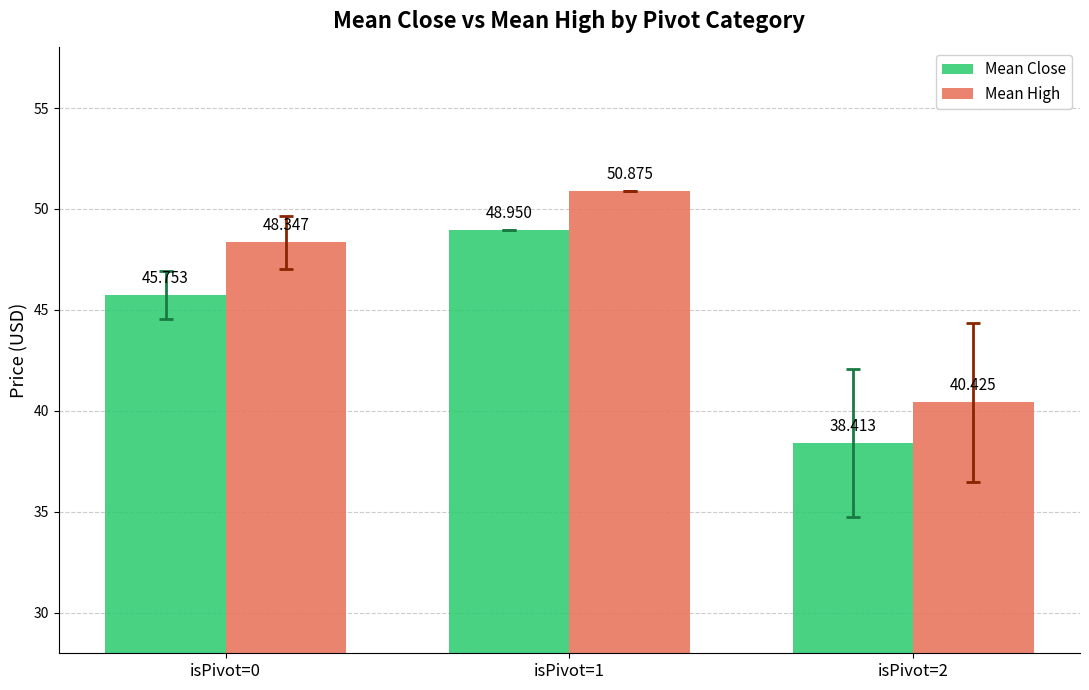

Does the chart contain stacked bars?

No